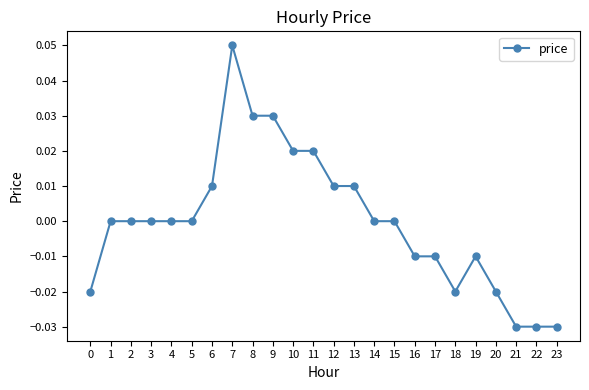

At which category does the chart reach its peak across all series?

7